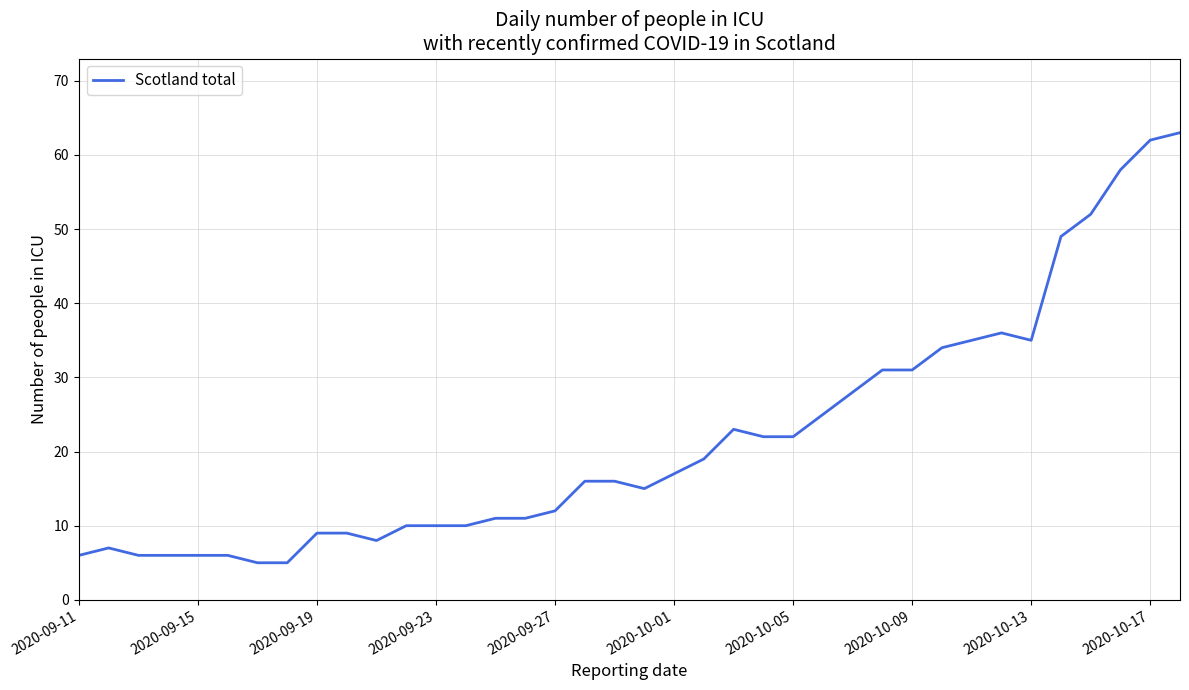

What is the greatest value displayed?

63